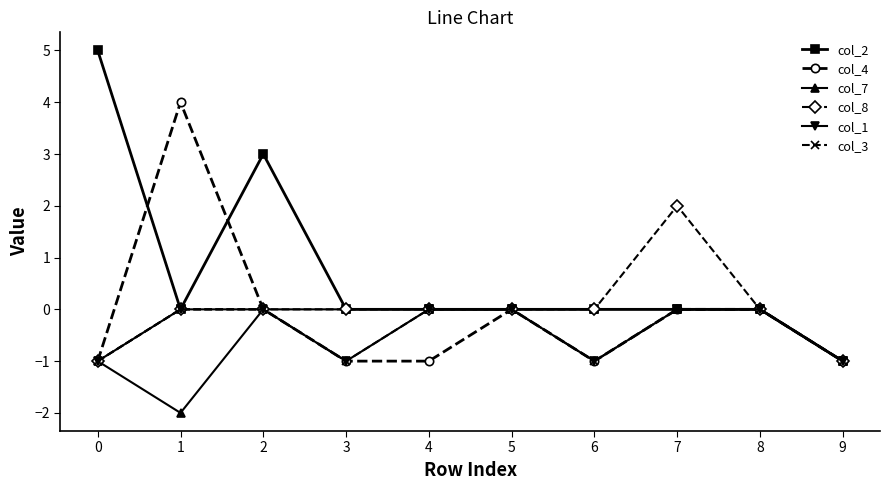

Does the chart have visible grid lines?

No